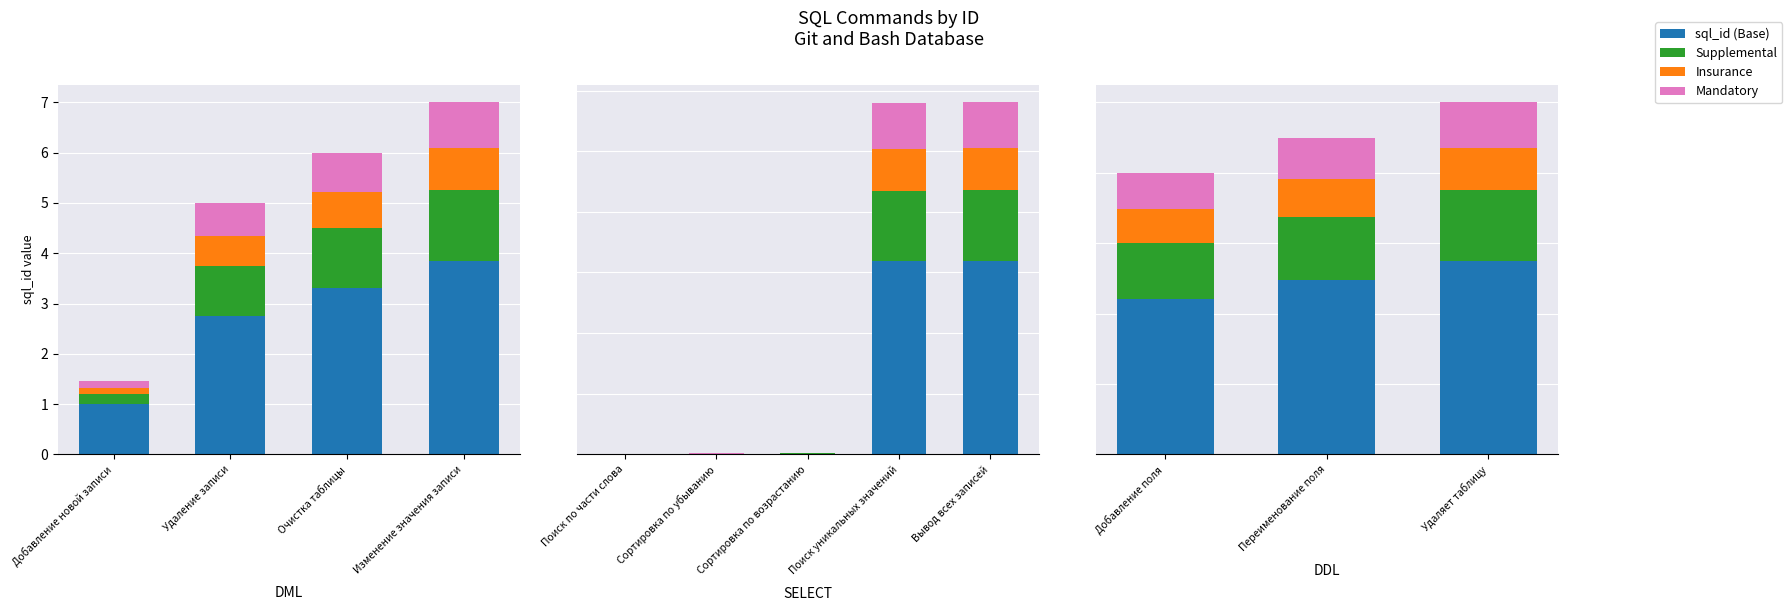

Which category has the lowest value in the Supplemental series?

Добавление поля